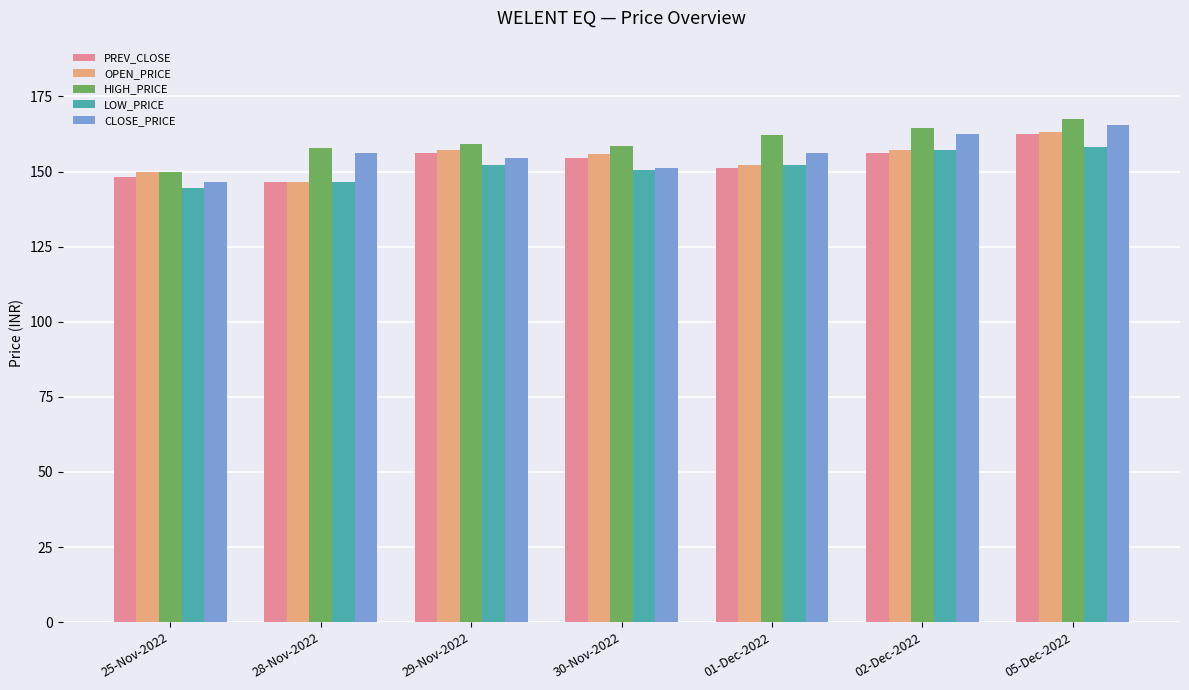

What is the sum of the OPEN_PRICE values at 02-Dec-2022 and 28-Nov-2022?

303.5